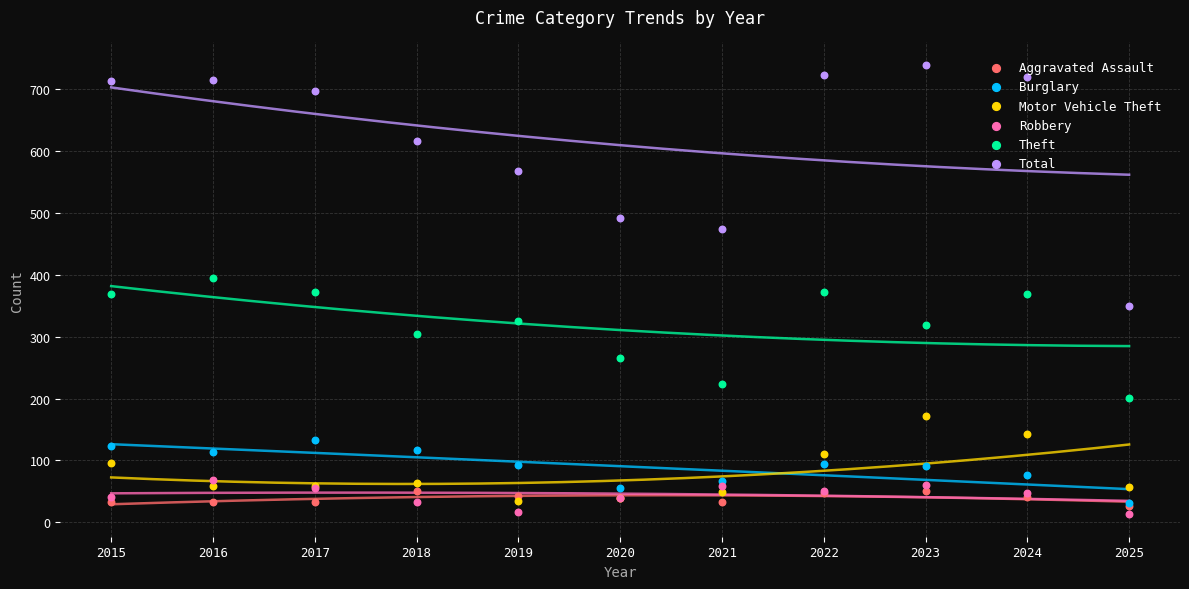

What are all the series names shown in the legend?

Aggravated Assault, Burglary, Motor Vehicle Theft, Robbery, Theft, Total